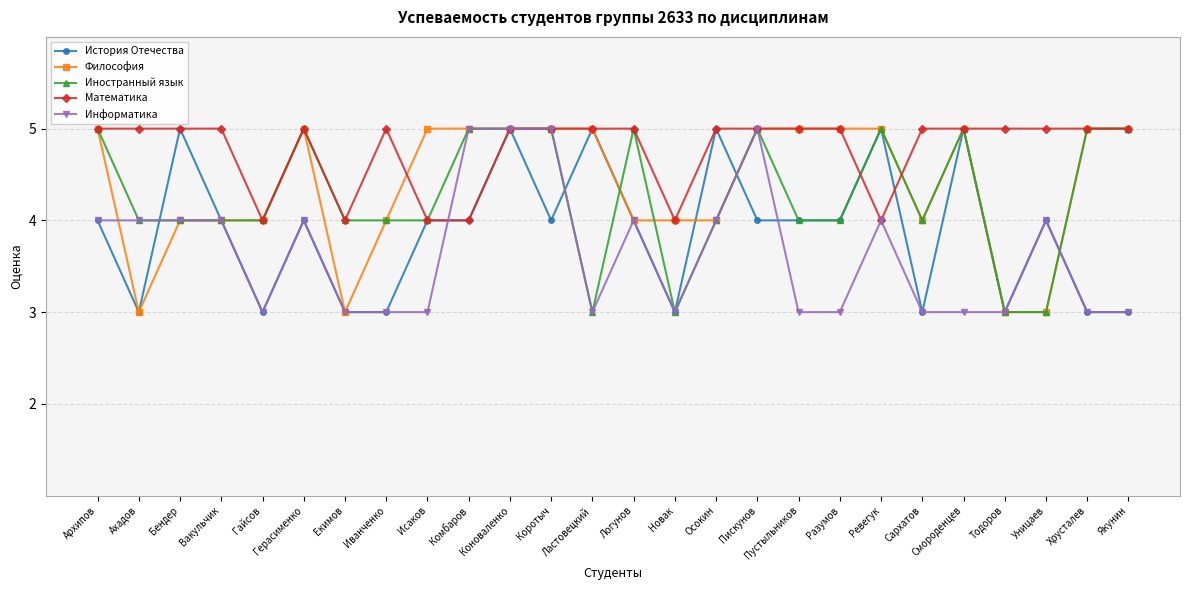

At which category does История Отечества reach its first local peak?

Бендер